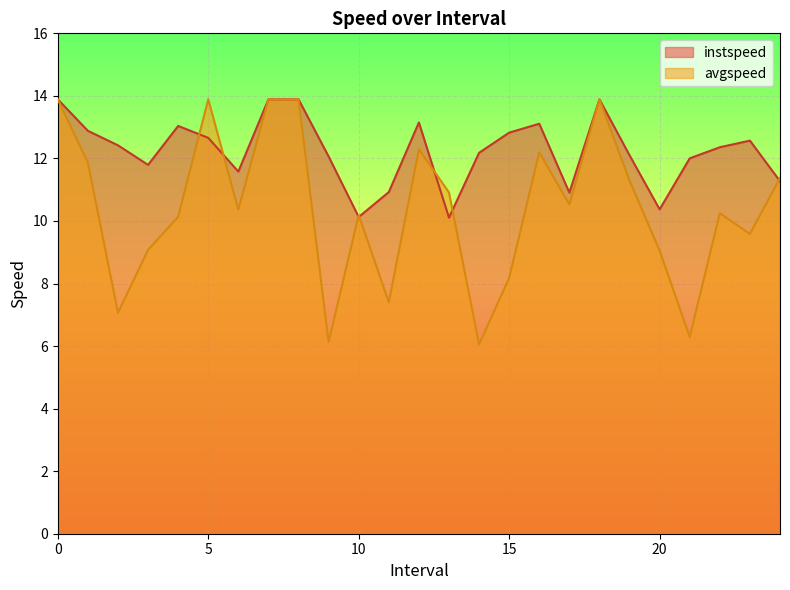

Which series has the widest spread of values?

avgspeed